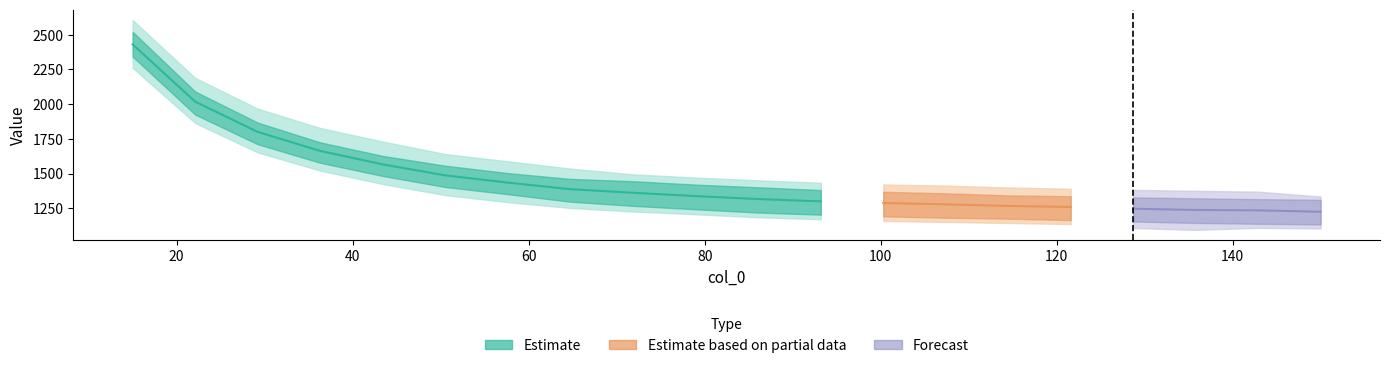

Is this an area chart (filled region under the line)?

No